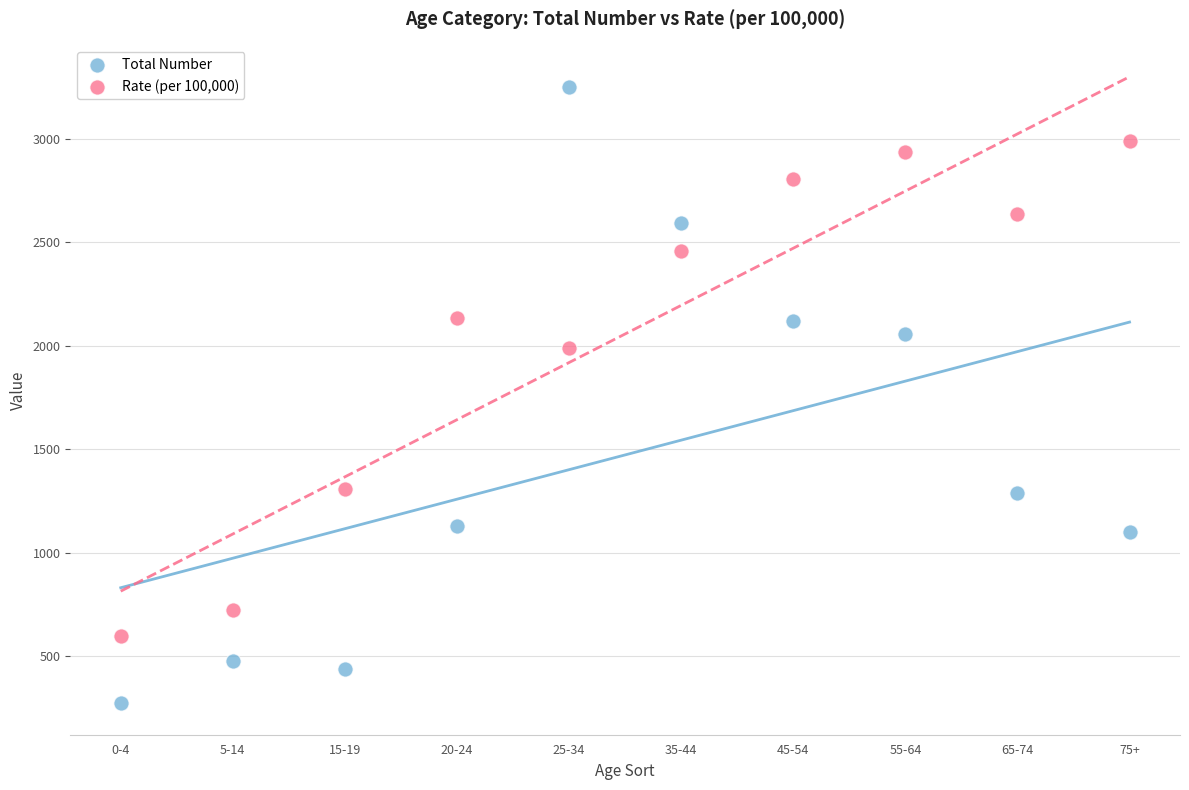

Across all data points, what is the range of X values (max minus min)?

9.0